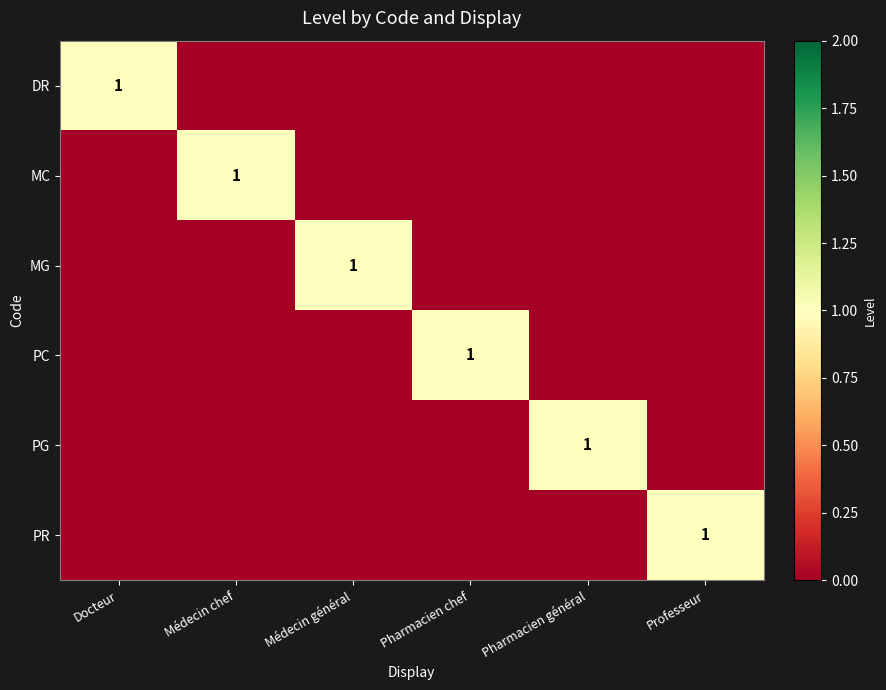

At which label is MC closest to 0?

Docteur